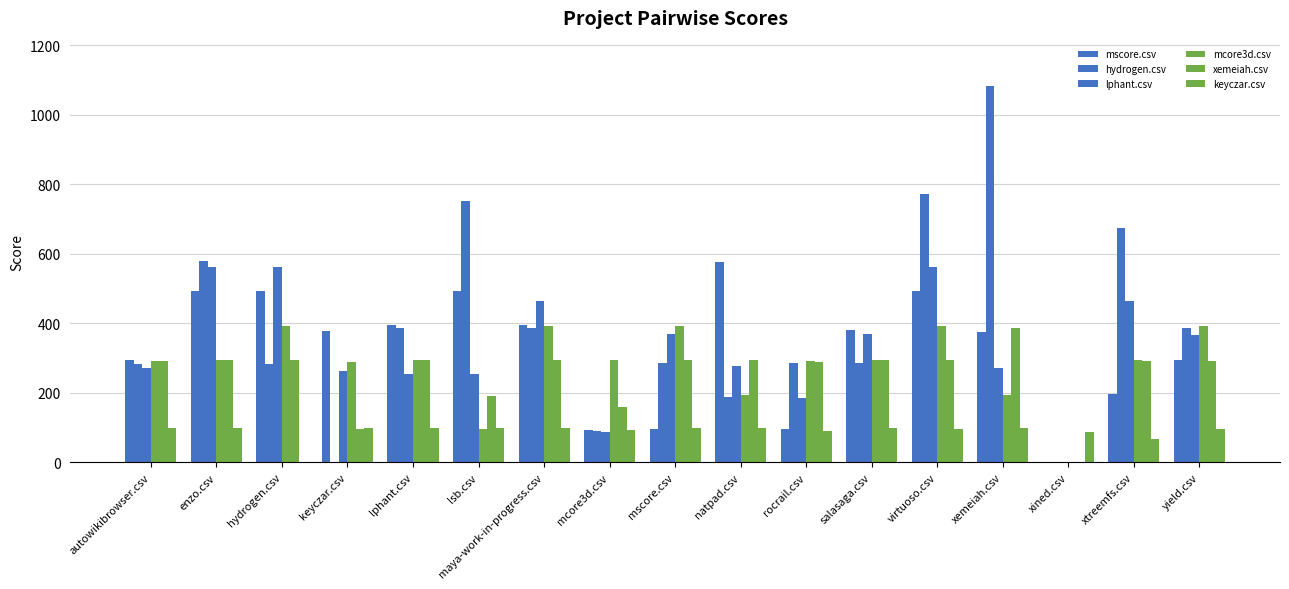

Reading right to left, transcribe all the data shown in this chart.

mscore.csv: 295.0	196.5	0.0	374.0	493.0	381.5	97.5	576.5	97.5	93.5	394.0	493.0	394.5	379.0	493.0	493.0	295.0
hydrogen.csv: 385.5	673.0	0.0	1083.0	771.5	286.5	286.5	189.0	286.5	89.5	385.5	753.0	385.5	0.0	284.0	578.5	282.5
lphant.csv: 366.0	464.5	0.0	270.5	562.0	369.0	186.0	276.5	369.0	87.5	464.5	253.5	253.5	262.0	562.0	562.0	270.5
mcore3d.csv: 392.5	294.0	0.0	195.0	392.5	293.5	291.0	195.0	392.5	295.0	392.5	97.5	295.0	287.5	392.5	295.0	292.5
xemeiah.csv: 292.5	292.5	0.0	386.0	293.5	293.5	288.5	293.5	293.5	160.0	293.5	192.0	293.5	97.5	293.5	293.5	290.5
keyczar.csv: 96.5	68.5	88.5	98.5	96.5	98.5	91.5	98.5	98.5	93.5	98.5	98.5	98.5	98.5	0.0	98.5	98.5